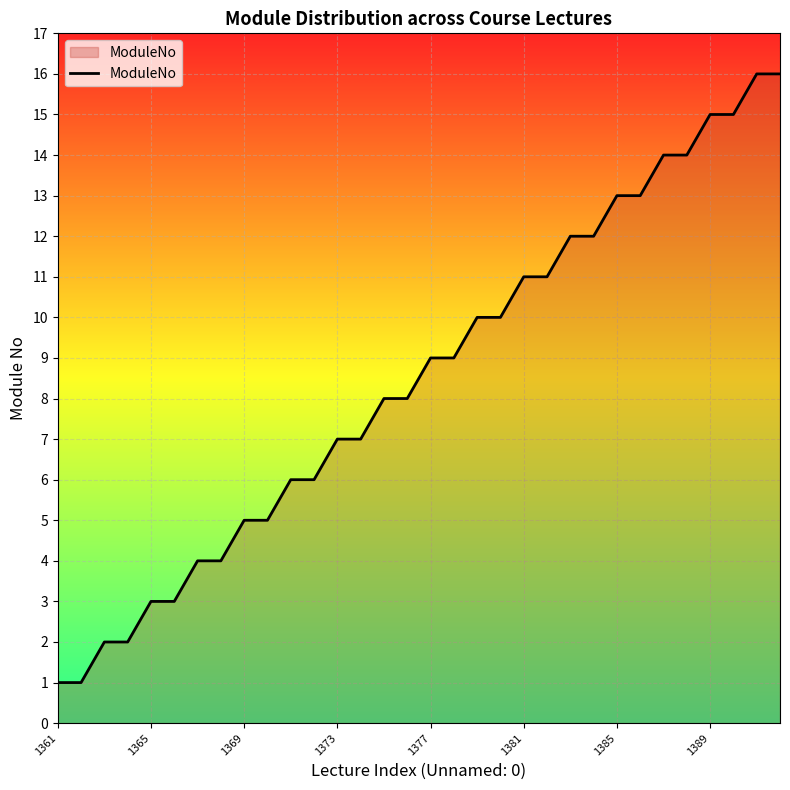

Does the chart display data point markers on the line(s)?

No